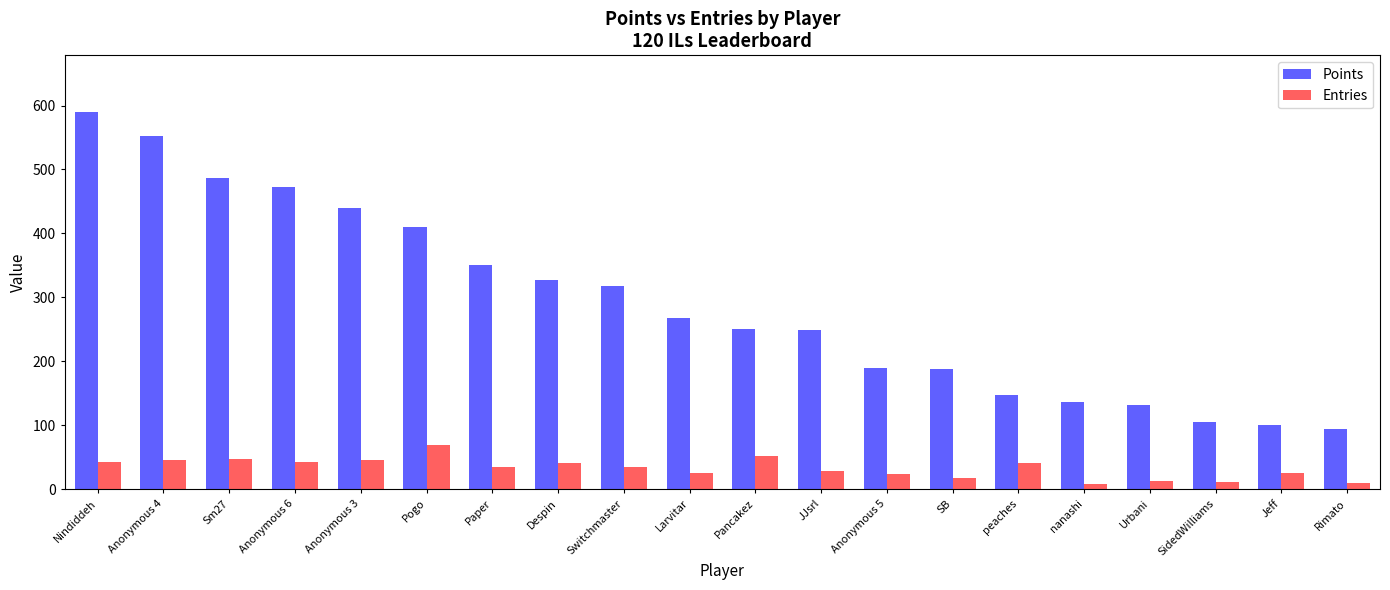

What is the difference between the maximum and second lowest values in the Points series?

489